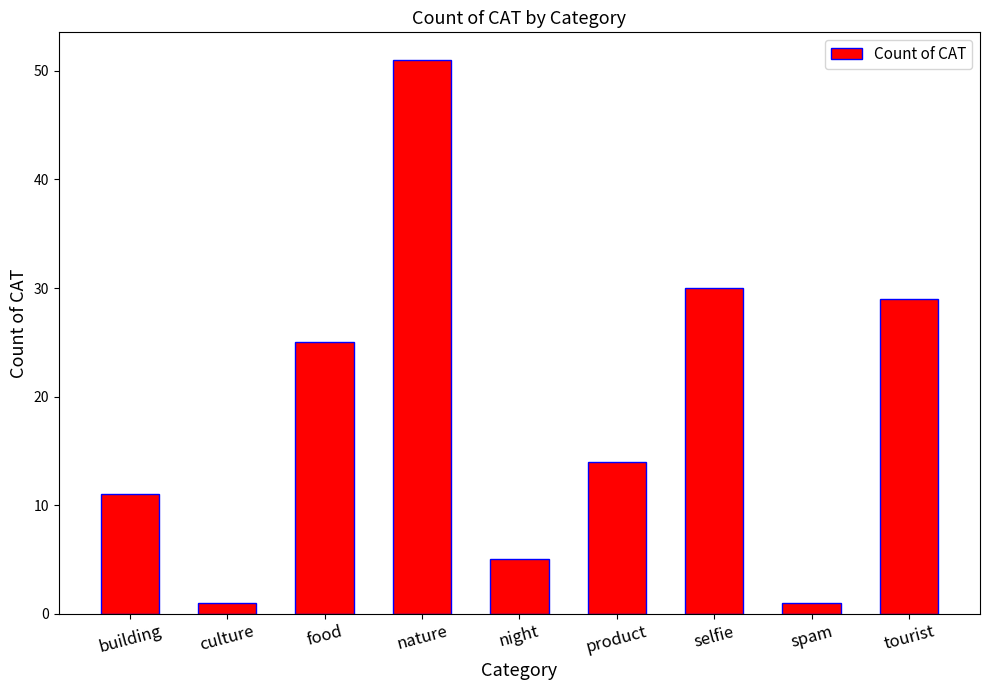

What is the average value?

19